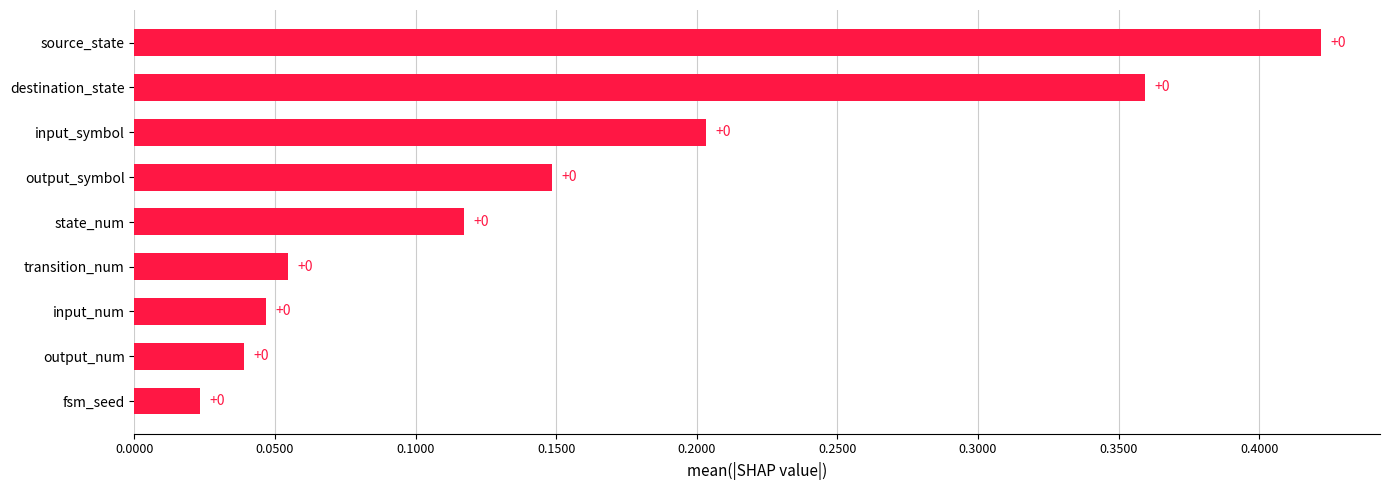

The chart shows a value of 0.6 at destination_state. True or false?

False